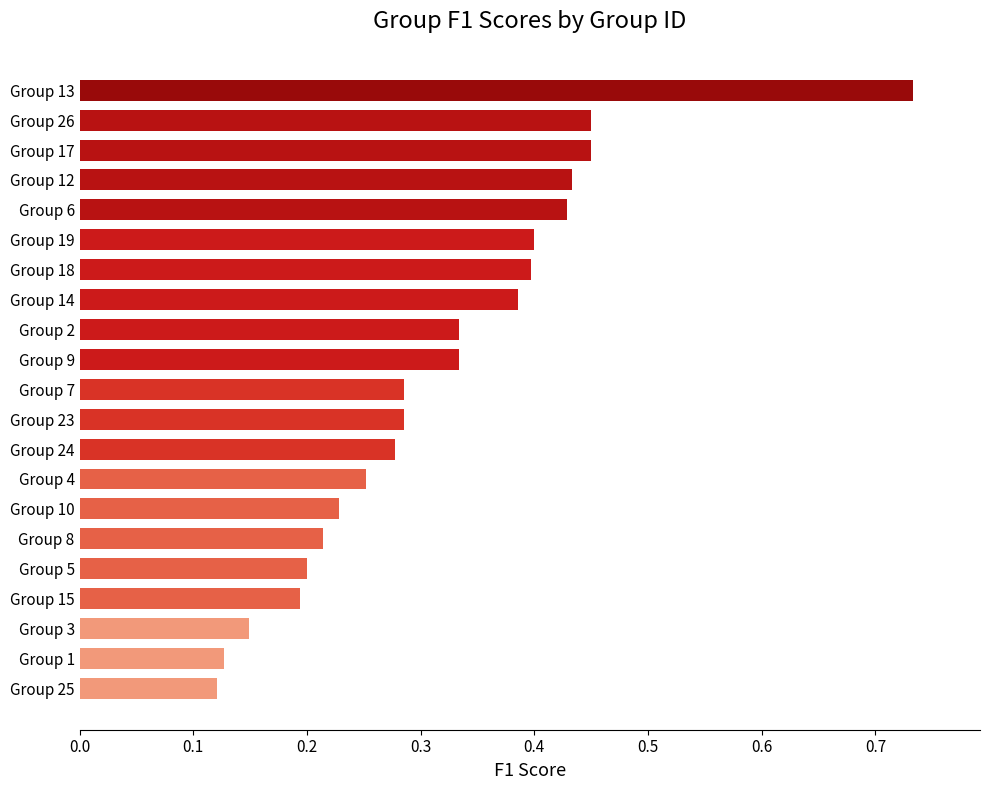

Which label corresponds to the largest value in the chart?

Group 13